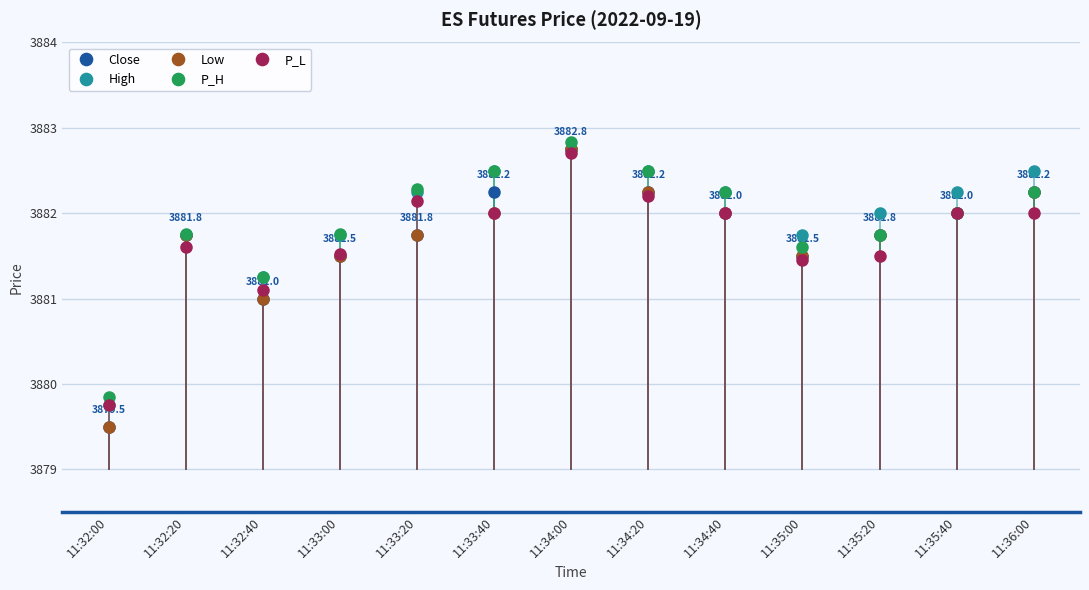

Is it true that Low equals 3882.2 at 11:34:20?

True